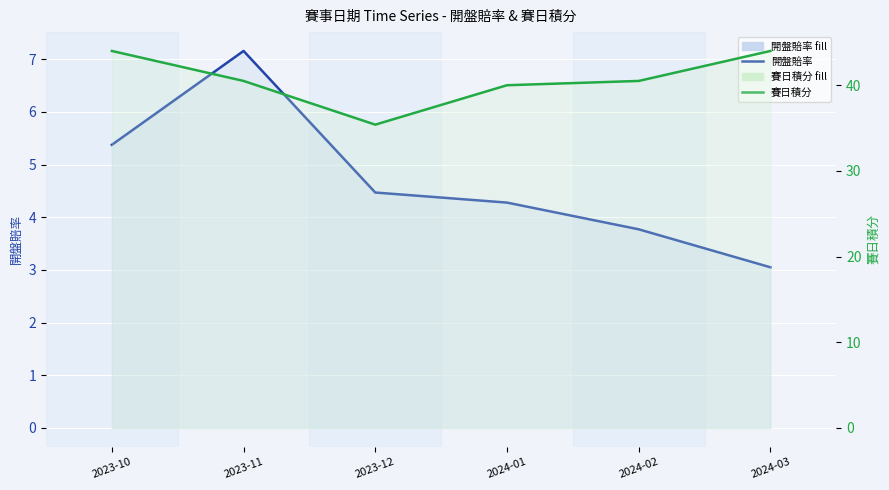

Which has a higher value, 2024-01 or 2023-10?

2023-10